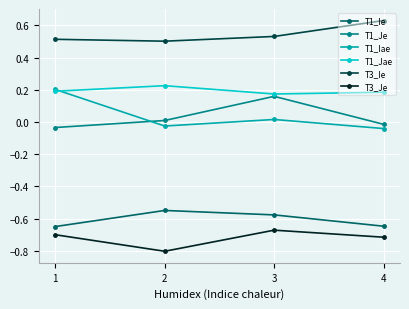

True or false: T3_Je has a value of -0.7 at 3.

True